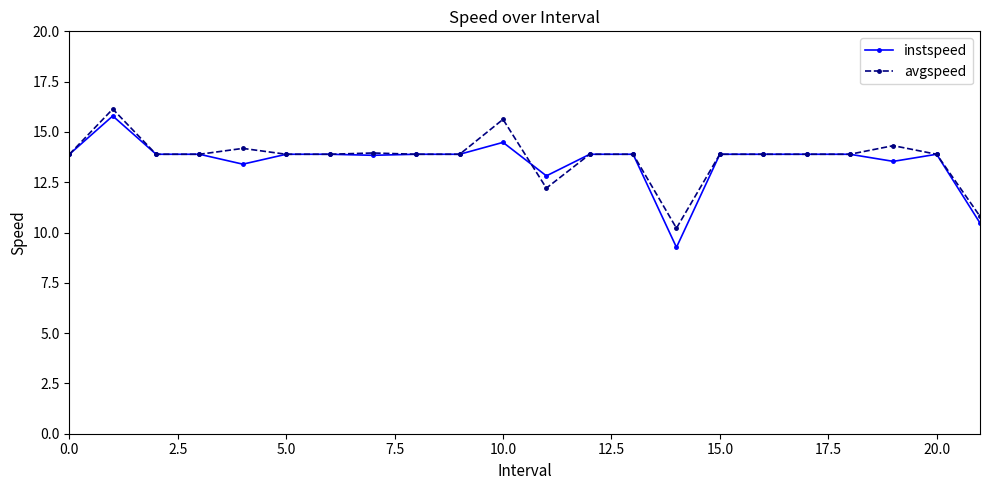

What is the minimum value shown in the chart?

9.3